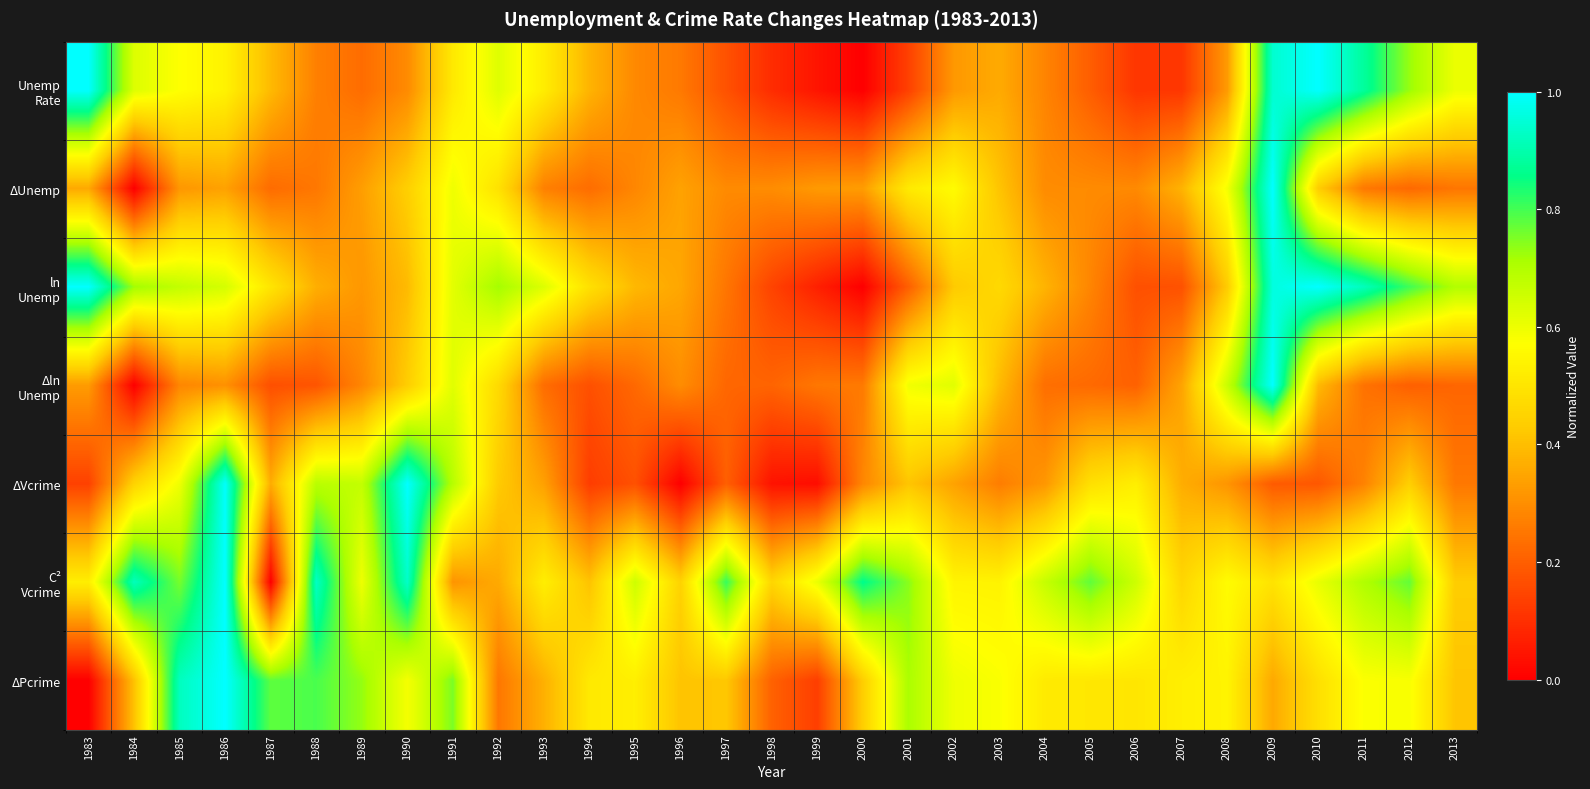

Which label corresponds to the smallest value in the chart?

2000